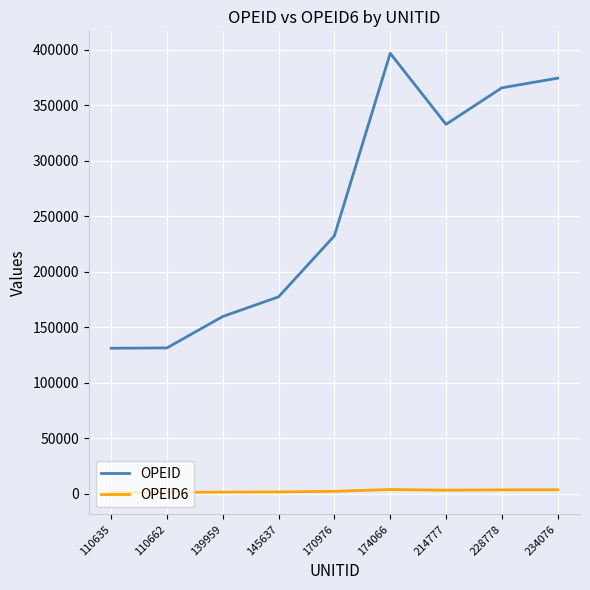

True or false: OPEID6 and OPEID cross at least once.

False